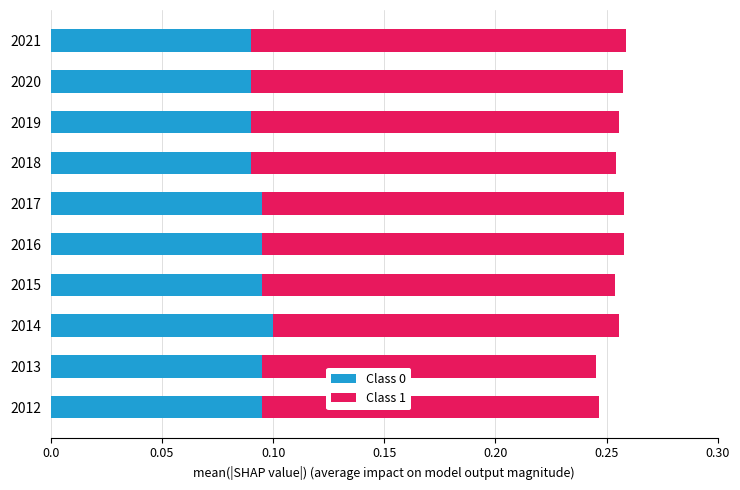

Count the number of categories in the chart.

10